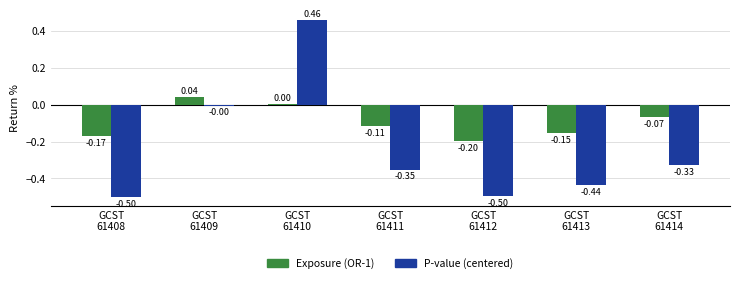

Which series has the widest spread of values?

P-value (centered)